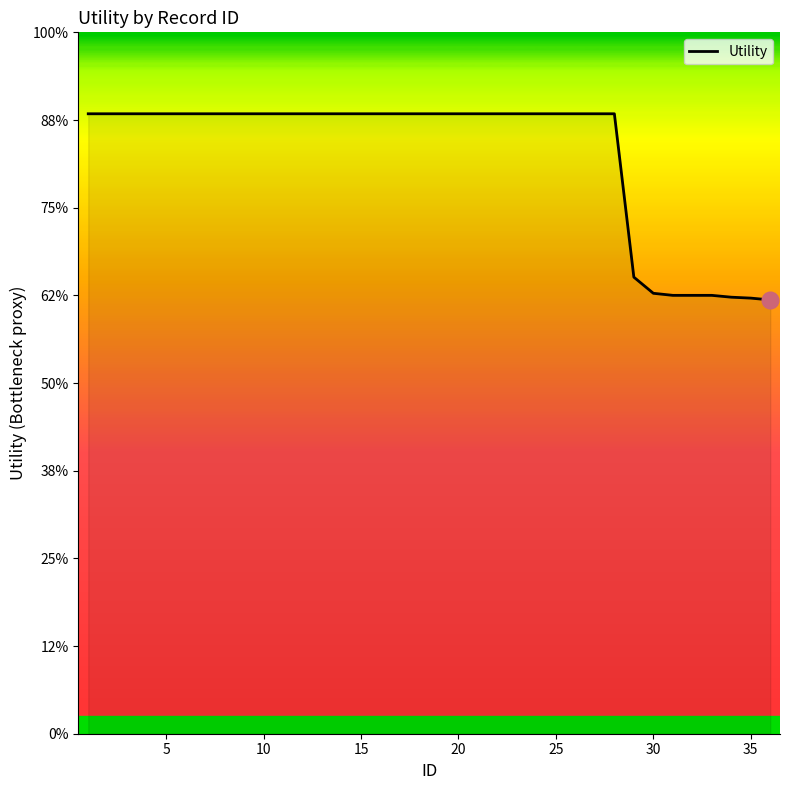

Reading left to right, what are all the values shown in this chart?

1.4	1.4	1.4	1.4	1.4	1.4	1.4	1.4	1.4	1.4	1.4	1.4	1.4	1.4	1.4	1.4	1.4	1.4	1.4	1.4	1.4	1.4	1.4	1.4	1.4	1.4	1.4	1.4	1.0	1.0	1.0	1.0	1.0	1.0	1.0	1.0